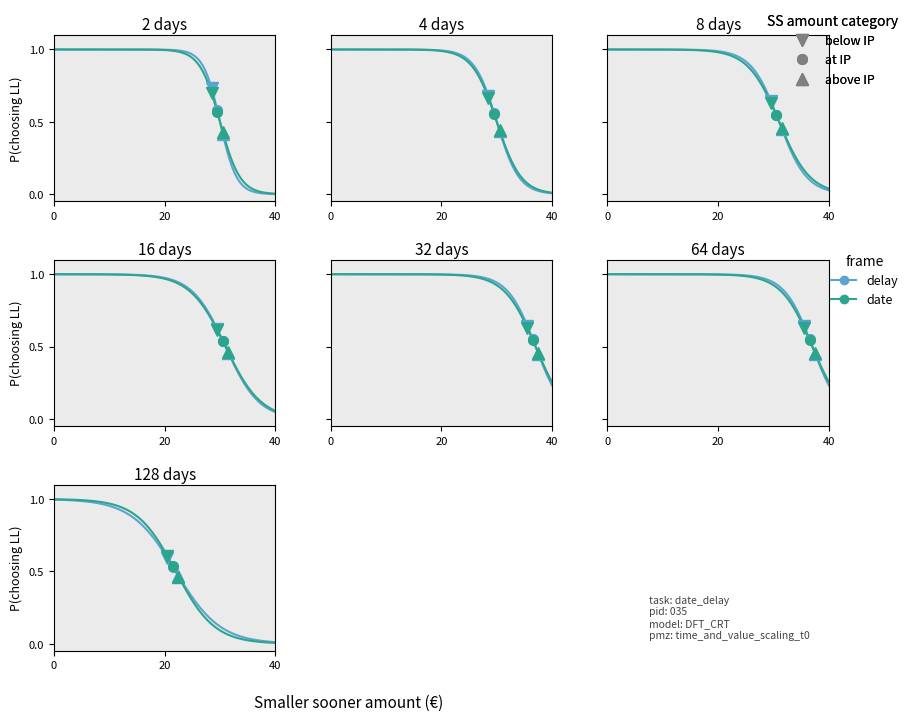

Between 5 and 6, which is larger?

5